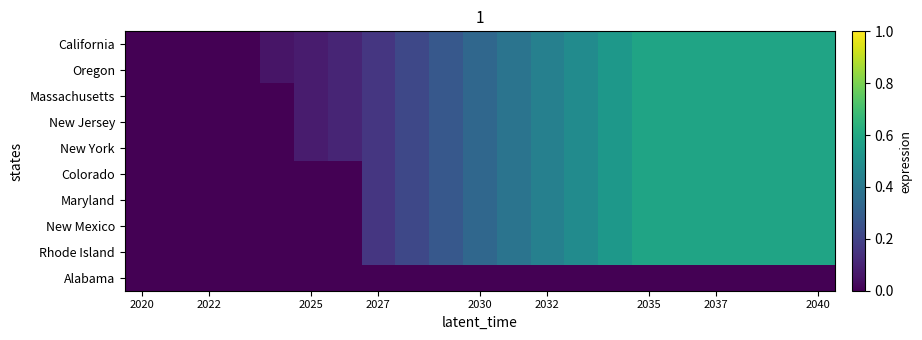

Reading left to right, extract all data points from this chart.

California: 0.0	0.0	0.0	0.0	0.1	0.1	0.1	0.2	0.2	0.3	0.3	0.4	0.4	0.5	0.5	0.6	0.6	0.6	0.6	0.6	0.6
Oregon: 0.0	0.0	0.0	0.0	0.1	0.1	0.1	0.2	0.2	0.3	0.3	0.4	0.4	0.5	0.5	0.6	0.6	0.6	0.6	0.6	0.6
Massachusetts: 0.0	0.0	0.0	0.0	0.0	0.1	0.1	0.2	0.2	0.3	0.3	0.4	0.4	0.5	0.5	0.6	0.6	0.6	0.6	0.6	0.6
New Jersey: 0.0	0.0	0.0	0.0	0.0	0.1	0.1	0.2	0.2	0.3	0.3	0.4	0.4	0.5	0.5	0.6	0.6	0.6	0.6	0.6	0.6
New York: 0.0	0.0	0.0	0.0	0.0	0.1	0.1	0.2	0.2	0.3	0.3	0.4	0.4	0.5	0.5	0.6	0.6	0.6	0.6	0.6	0.6
Colorado: 0.0	0.0	0.0	0.0	0.0	0.0	0.0	0.2	0.2	0.3	0.3	0.4	0.4	0.5	0.5	0.6	0.6	0.6	0.6	0.6	0.6
Maryland: 0.0	0.0	0.0	0.0	0.0	0.0	0.0	0.2	0.2	0.3	0.3	0.4	0.4	0.5	0.5	0.6	0.6	0.6	0.6	0.6	0.6
New Mexico: 0.0	0.0	0.0	0.0	0.0	0.0	0.0	0.2	0.2	0.3	0.3	0.4	0.4	0.5	0.5	0.6	0.6	0.6	0.6	0.6	0.6
Rhode Island: 0.0	0.0	0.0	0.0	0.0	0.0	0.0	0.2	0.2	0.3	0.3	0.4	0.4	0.5	0.5	0.6	0.6	0.6	0.6	0.6	0.6
Alabama: 0.0	0.0	0.0	0.0	0.0	0.0	0.0	0.0	0.0	0.0	0.0	0.0	0.0	0.0	0.0	0.0	0.0	0.0	0.0	0.0	0.0